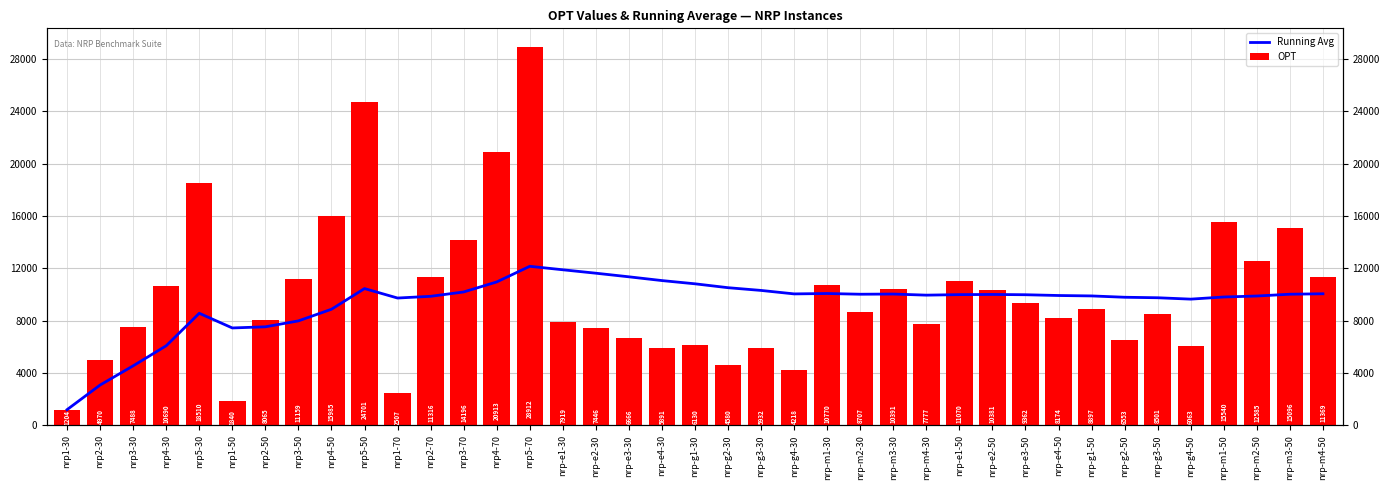

Are the bars horizontal?

No